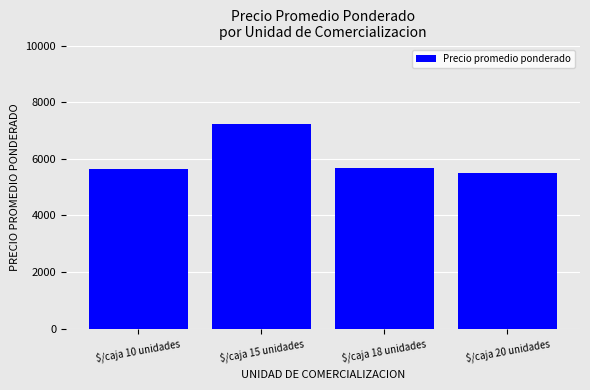

Does the chart contain any negative values?

No